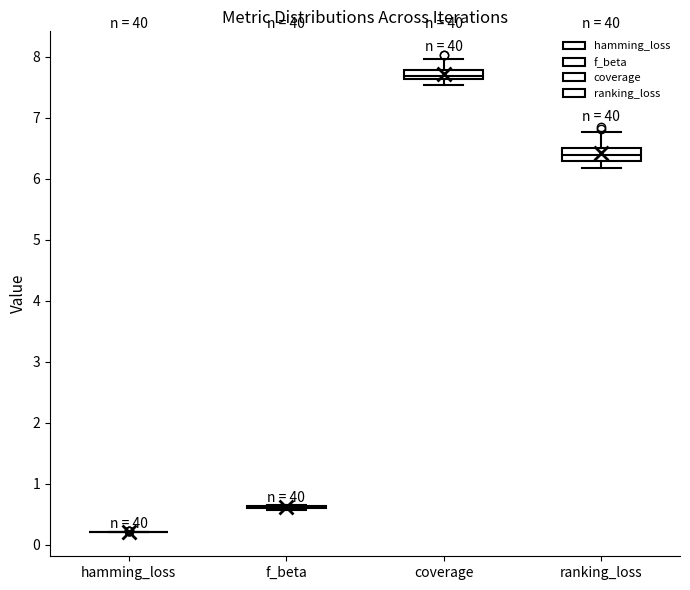

Where does the lower whisker of the box for ranking_loss end on the y-axis? The values are not printed on the chart, so give them approximately, as read against the axis.

6.2